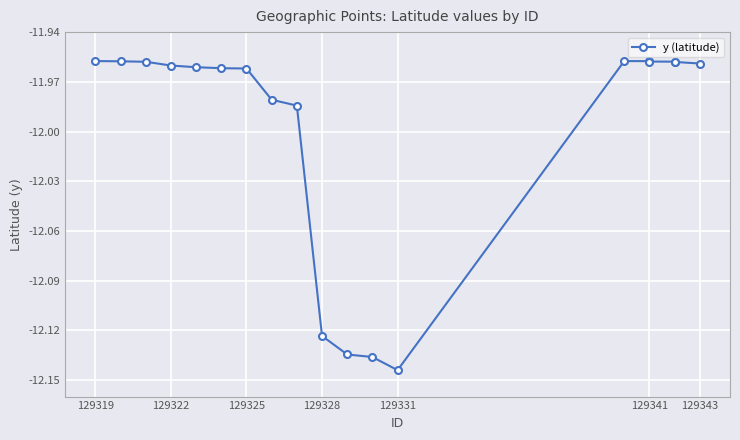

What position from the right is 12?

7